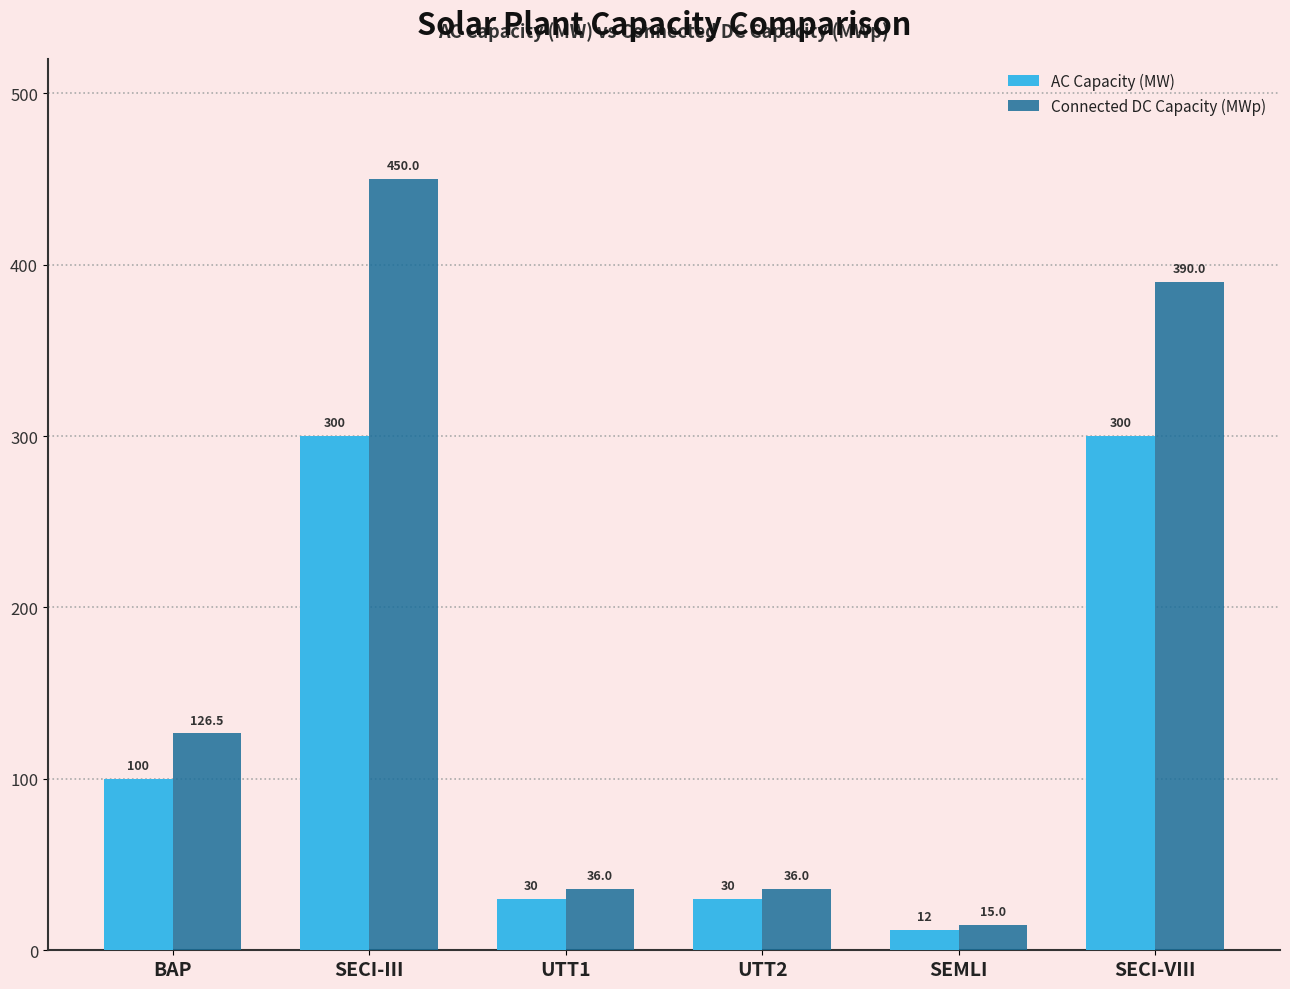

How many data points in Connected DC Capacity (MWp) are above 126?

3